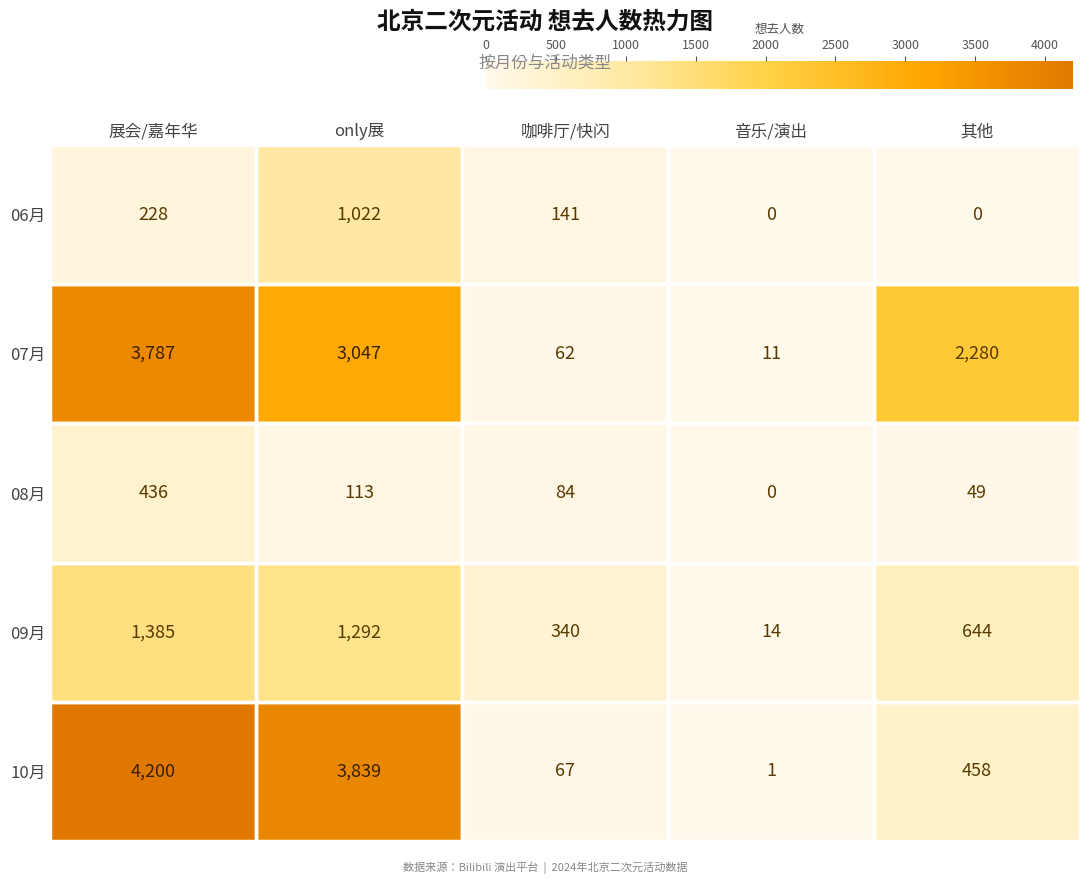

How many distinct data groups are displayed?

5